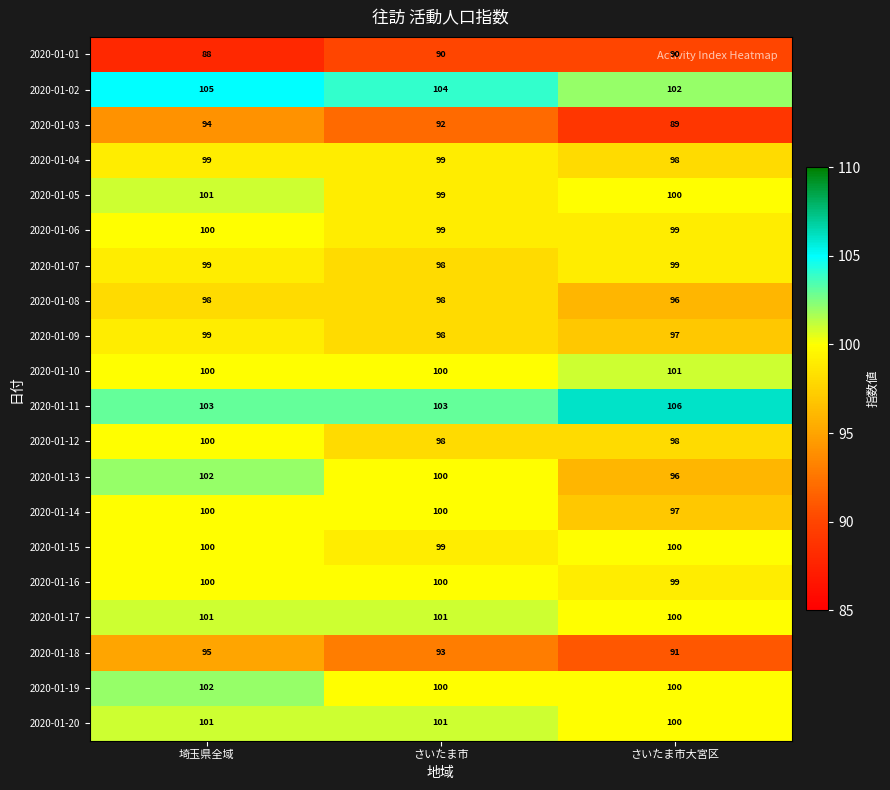

What is the greatest value displayed?

106